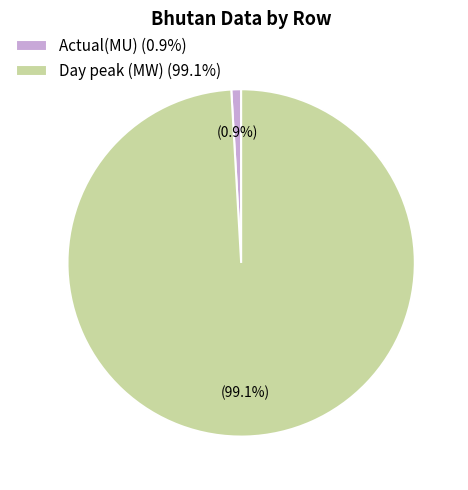

Is there a majority slice in this chart?

Yes